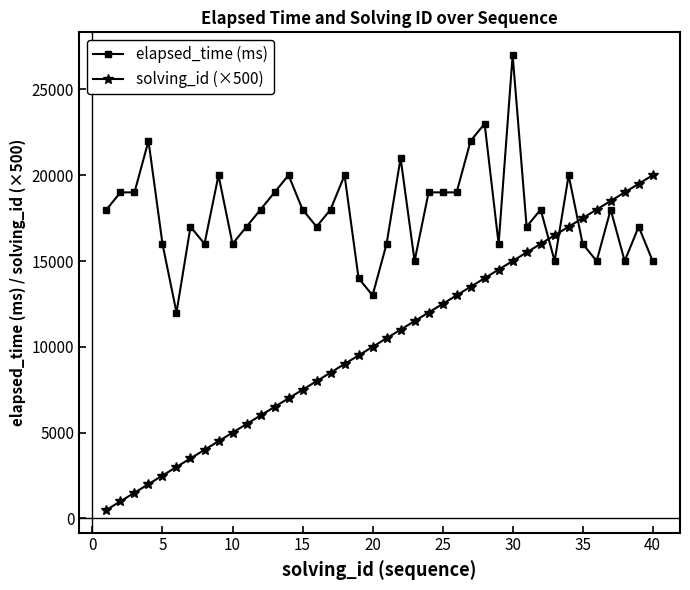

How many categories are shown in the chart?

40